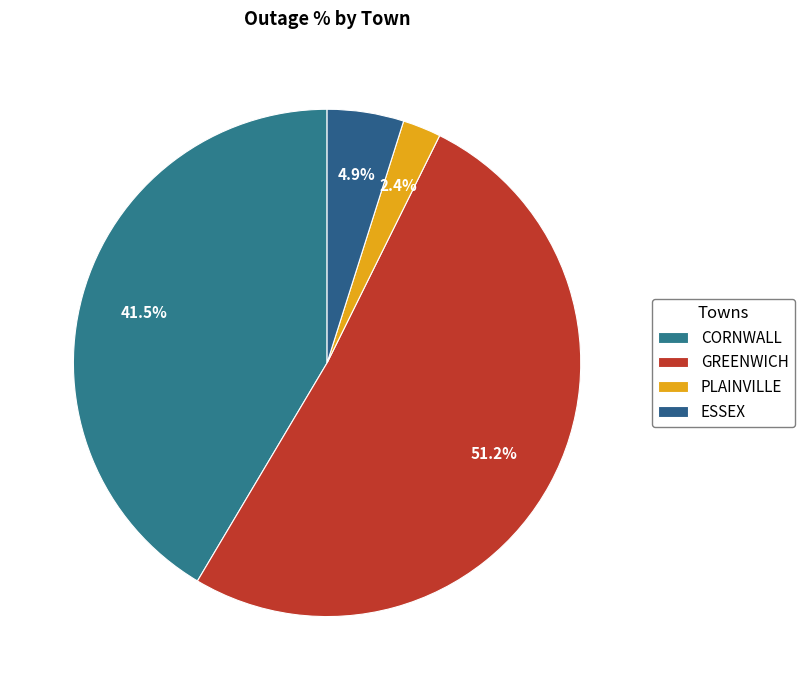

How many segments does this pie chart have?

4